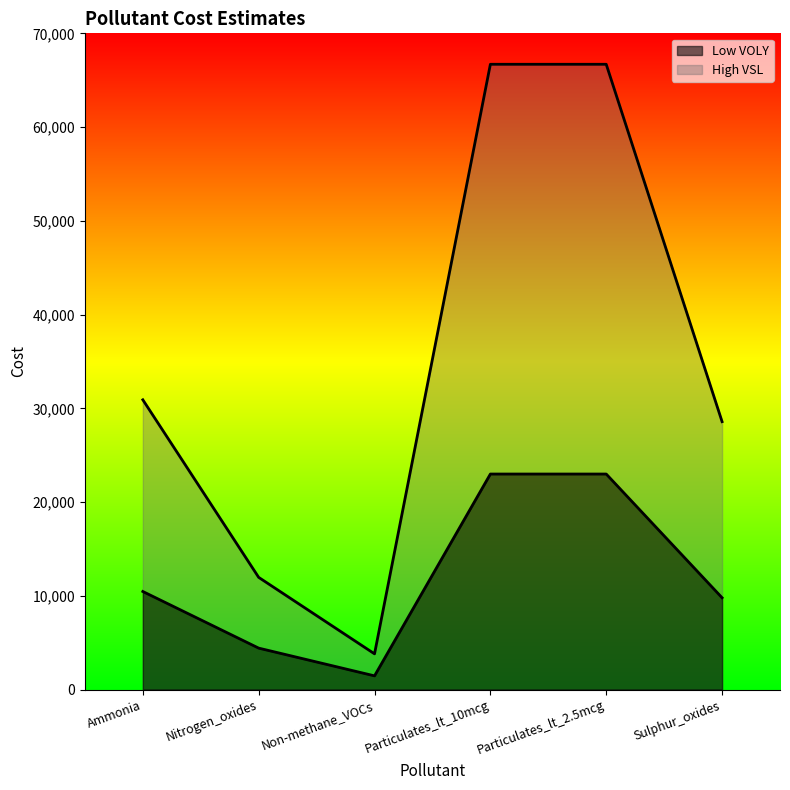

Rank the categories by High VSL value from lowest to highest.

Non-methane_VOCs, Nitrogen_oxides, Sulphur_oxides, Ammonia, Particulates_lt_10mcg, Particulates_lt_2.5mcg